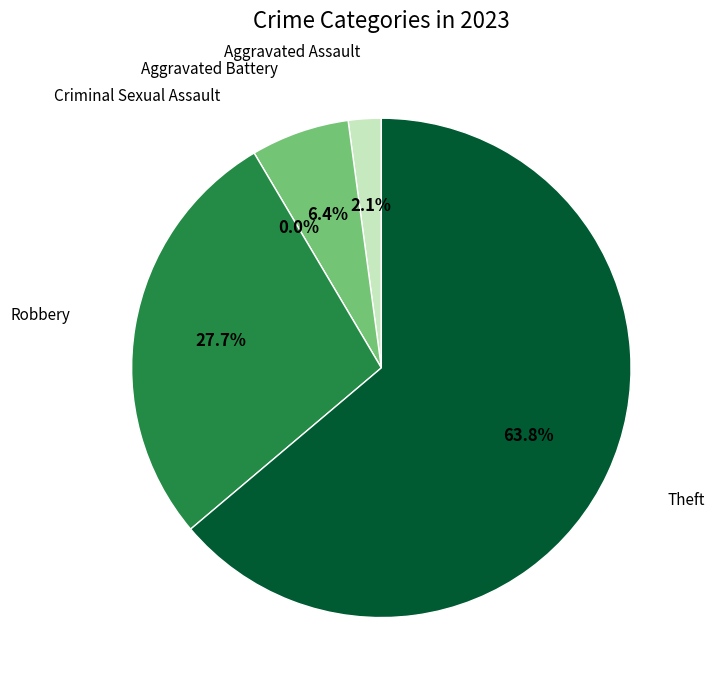

Is there any slice that represents more than half of the pie?

Yes